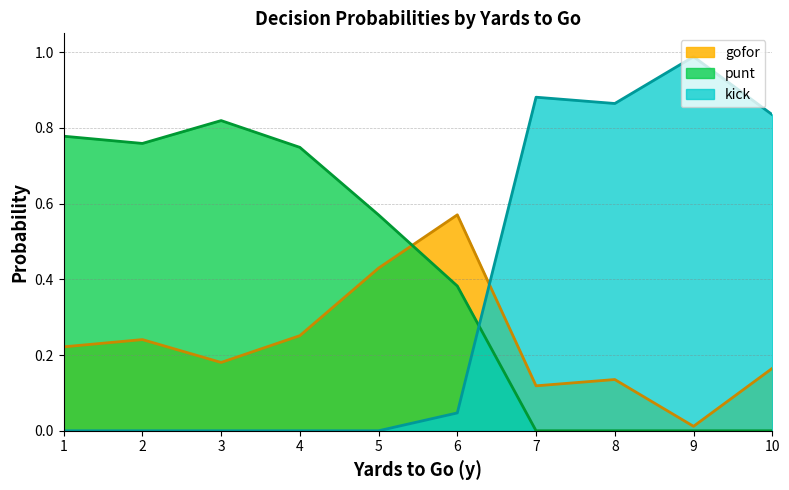

Which series has the widest spread of values?

kick